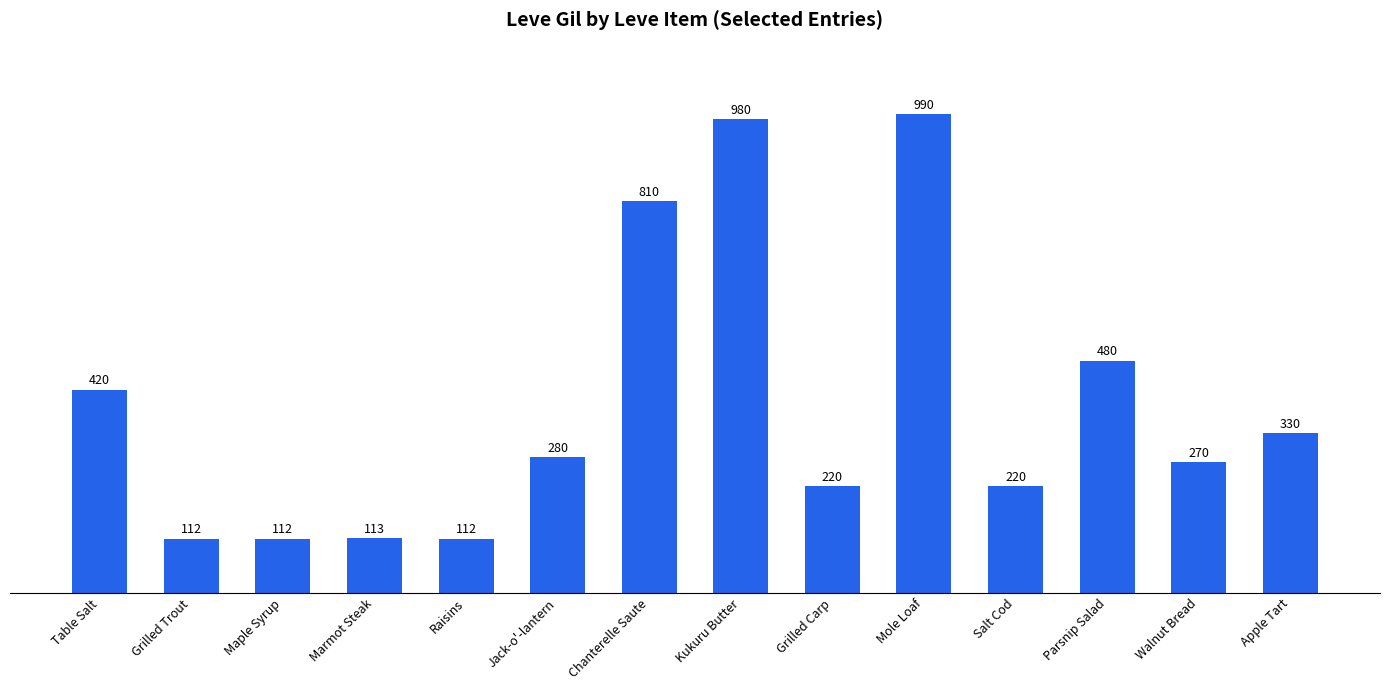

Reading right to left, extract all data points from this chart.

Apple Tart=330	Walnut Bread=270	Parsnip Salad=480	Salt Cod=220	Mole Loaf=990	Grilled Carp=220	Kukuru Butter=980	Chanterelle Saute=810	Jack-o'-lantern=280	Raisins=112	Marmot Steak=113	Maple Syrup=112	Grilled Trout=112	Table Salt=420